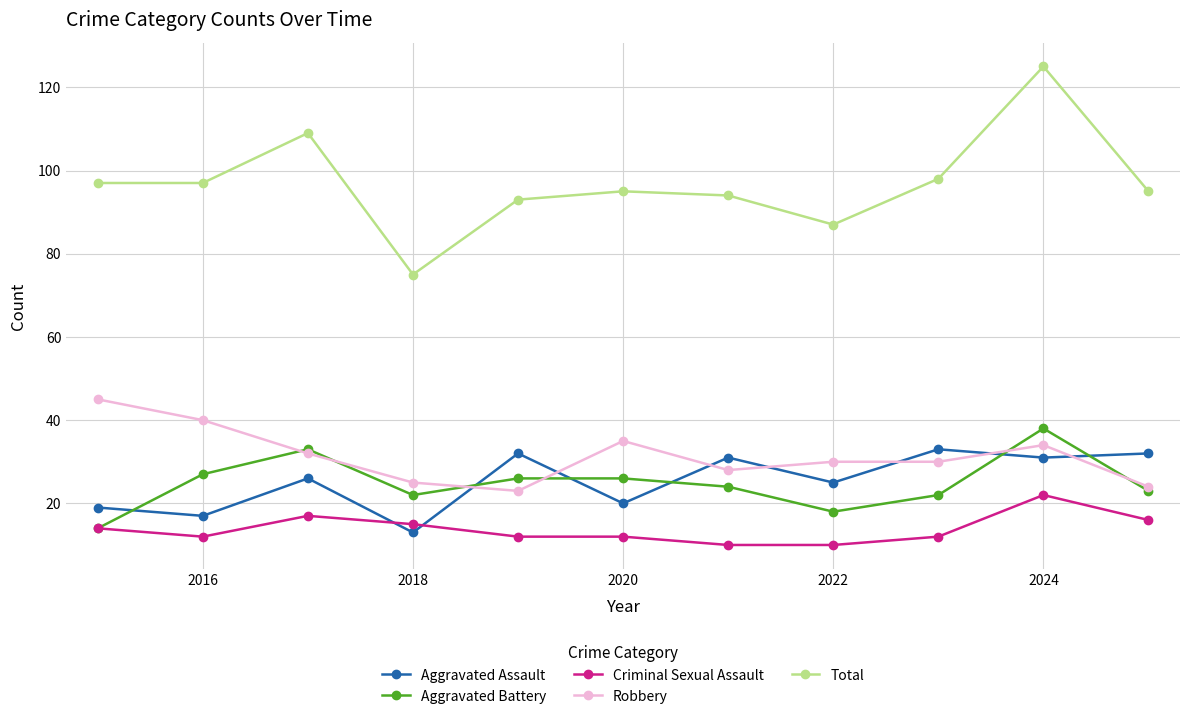

True or false: Robbery has more than 1 points higher than both neighbors.

True